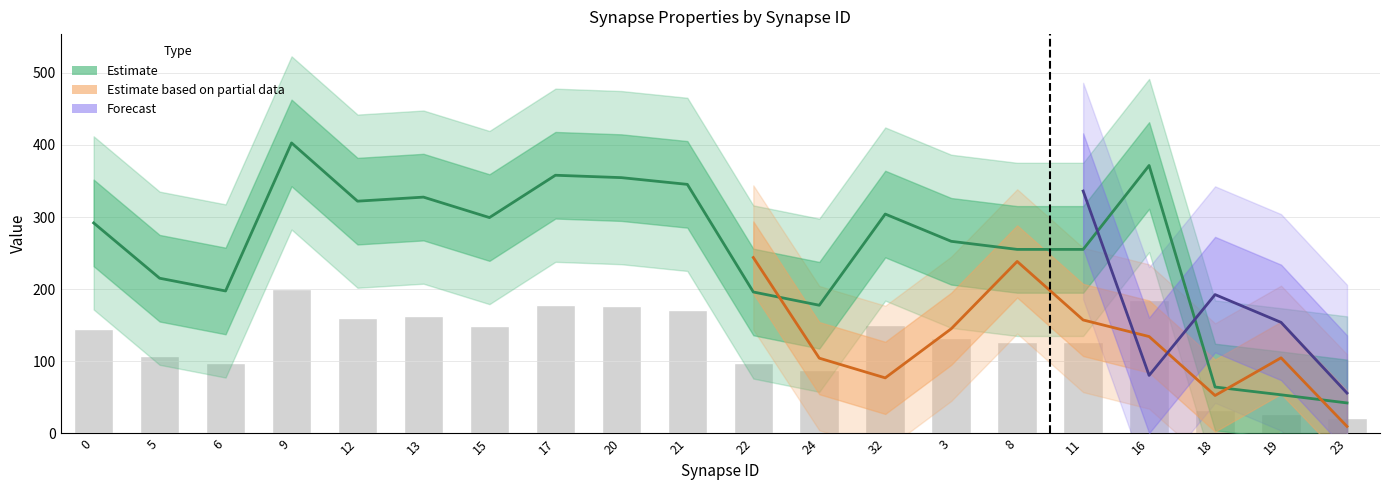

What position from the left is 20?

9